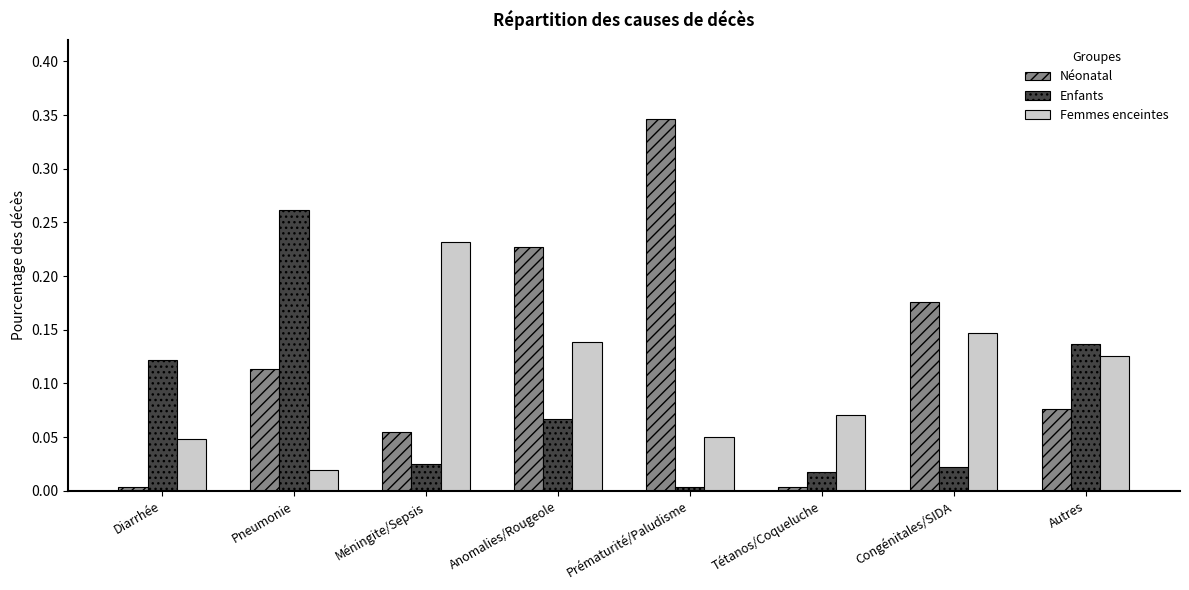

Between Prématurité/Paludisme and Autres, which series saw the biggest shift?

Néonatal